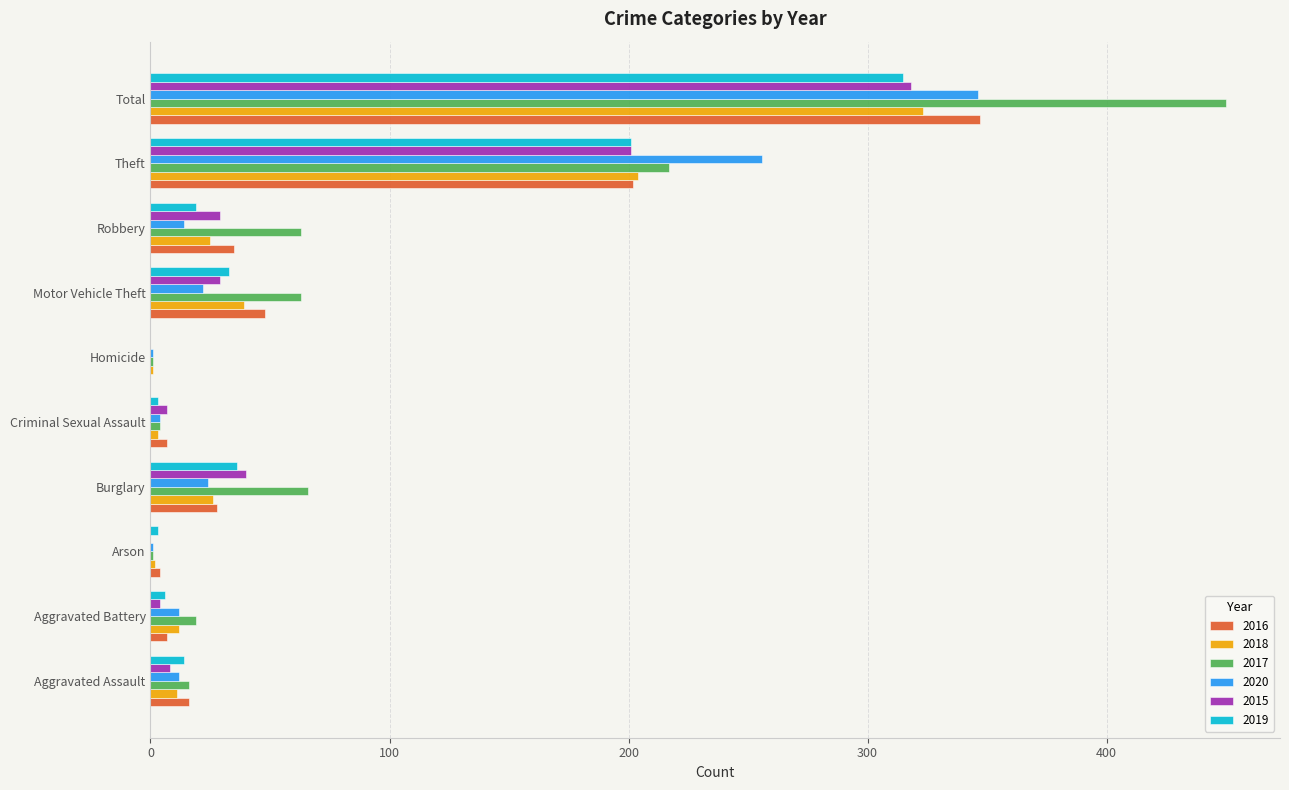

What is the sum of all 2017 values?

900